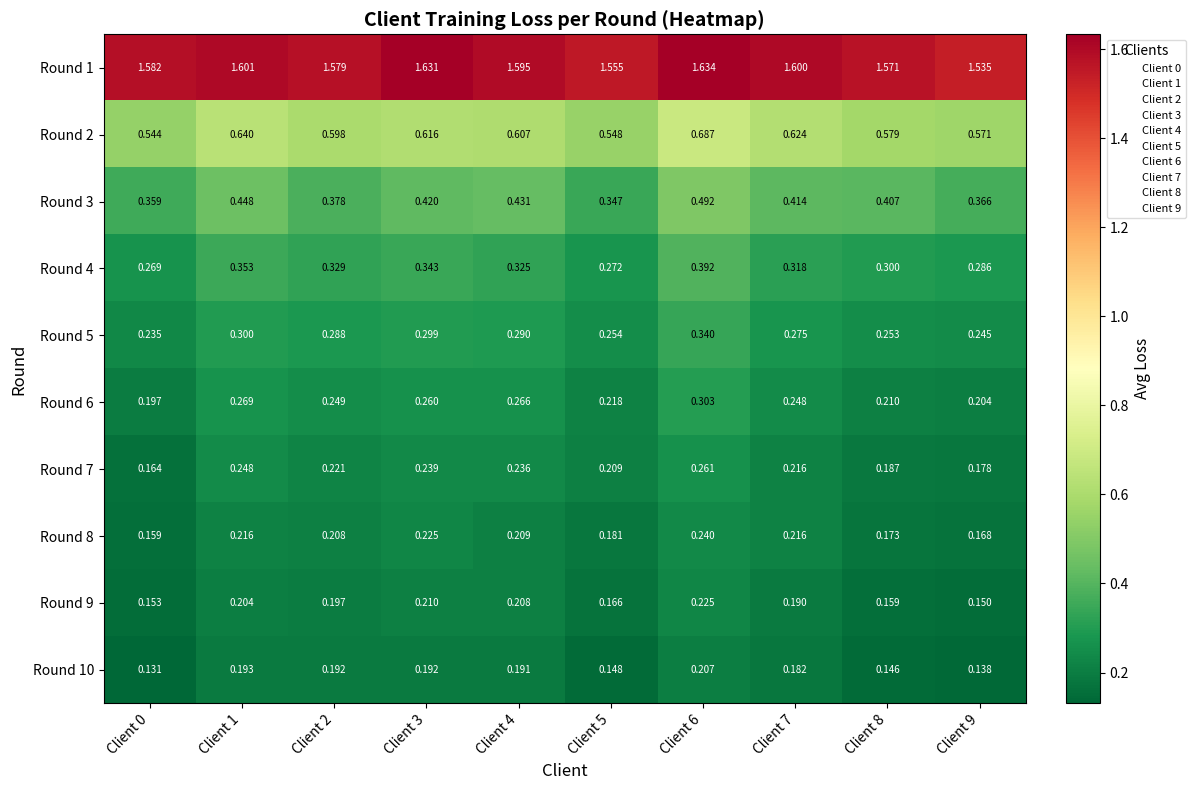

Is the value of Round 3 at Client 2 greater than the value of Round 6 at Client 0?

Yes